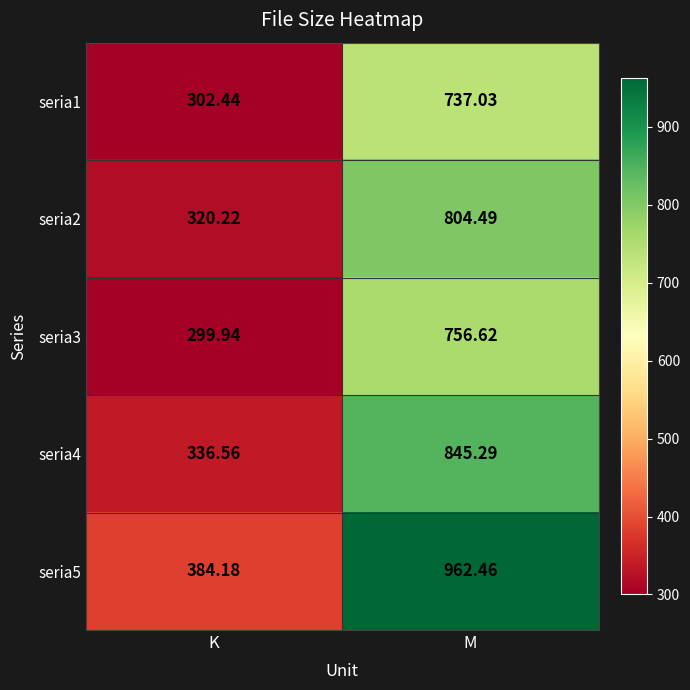

Rank the series at M from highest to lowest value.

seria5, seria4, seria2, seria3, seria1